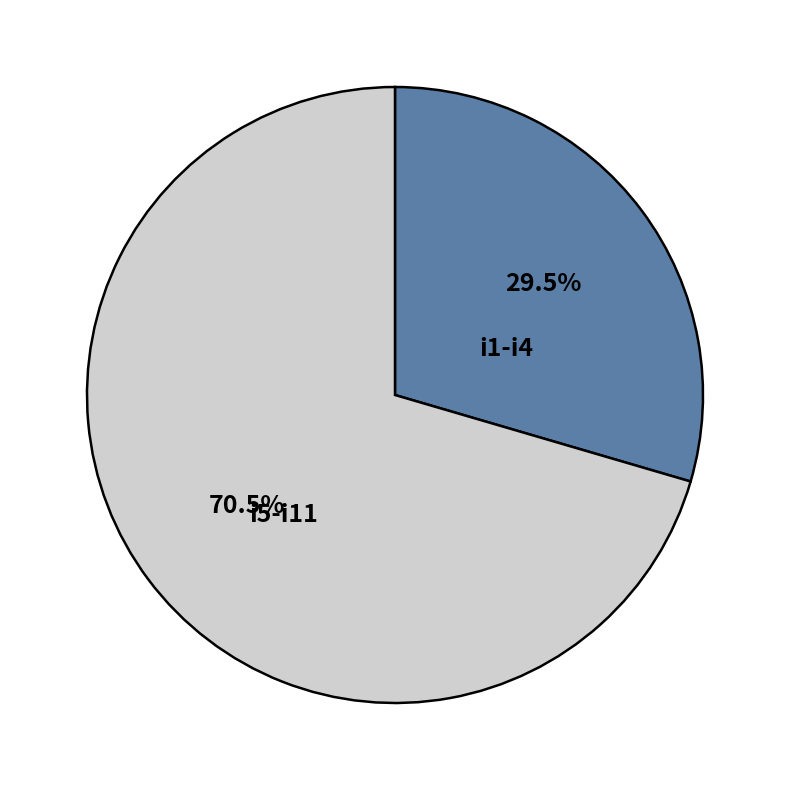

Which category has the smallest portion of the pie?

i1-i4